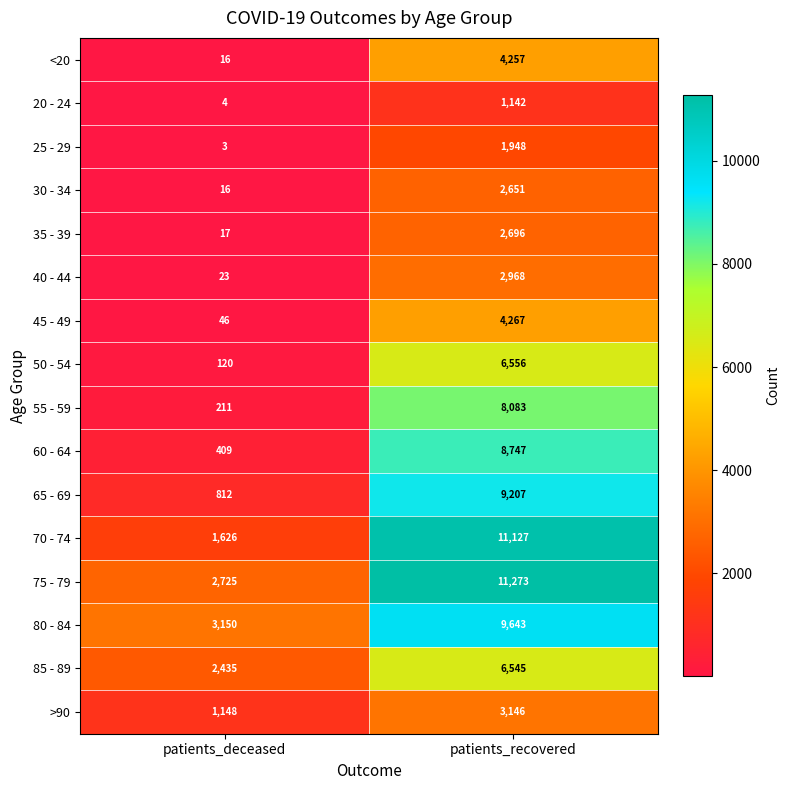

Rank the series at patients_recovered from lowest to highest value.

20 - 24, 25 - 29, 30 - 34, 35 - 39, 40 - 44, >90, <20, 45 - 49, 85 - 89, 50 - 54, 55 - 59, 60 - 64, 65 - 69, 80 - 84, 70 - 74, 75 - 79